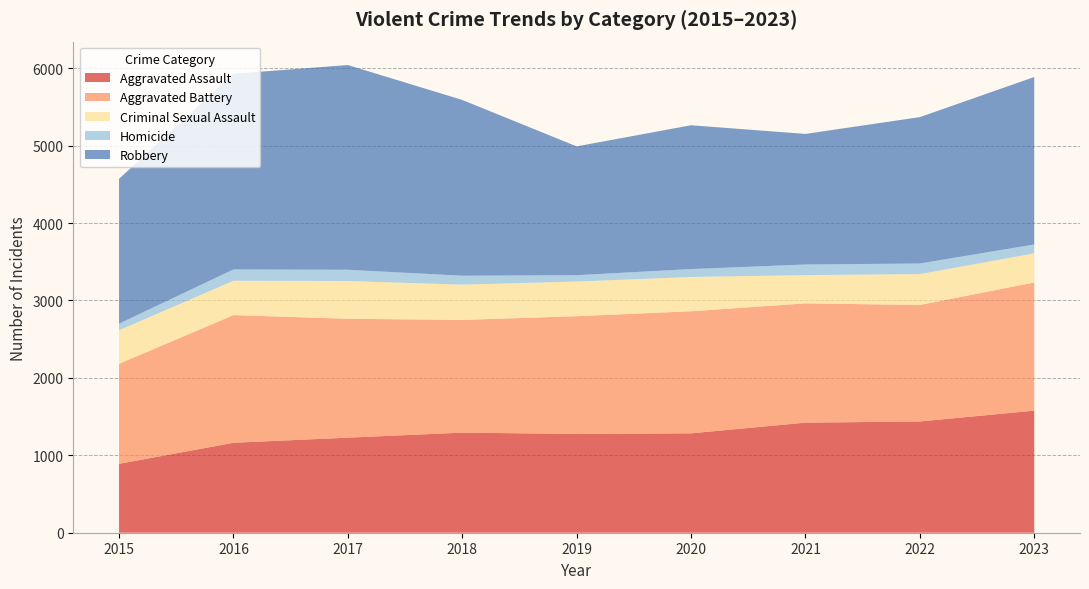

Reading left to right, transcribe all the data shown in this chart.

Aggravated Assault: 890	1162	1228	1293	1276	1284	1422	1437	1577
Aggravated Battery: 1292	1649	1536	1456	1521	1577	1541	1505	1656
Criminal Sexual Assault: 434	444	488	456	448	443	365	399	376
Homicide: 85	146	145	115	82	102	137	137	115
Robbery: 1871	2528	2645	2271	1664	1858	1687	1891	2163